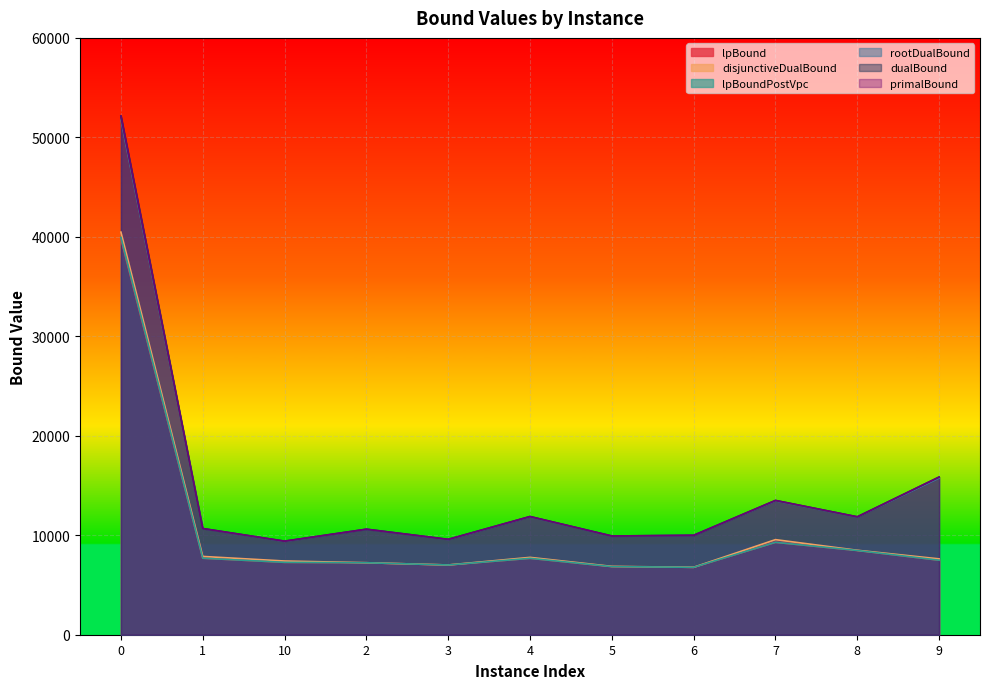

How many interior local peaks does the lpBoundPostVpc series have?

2